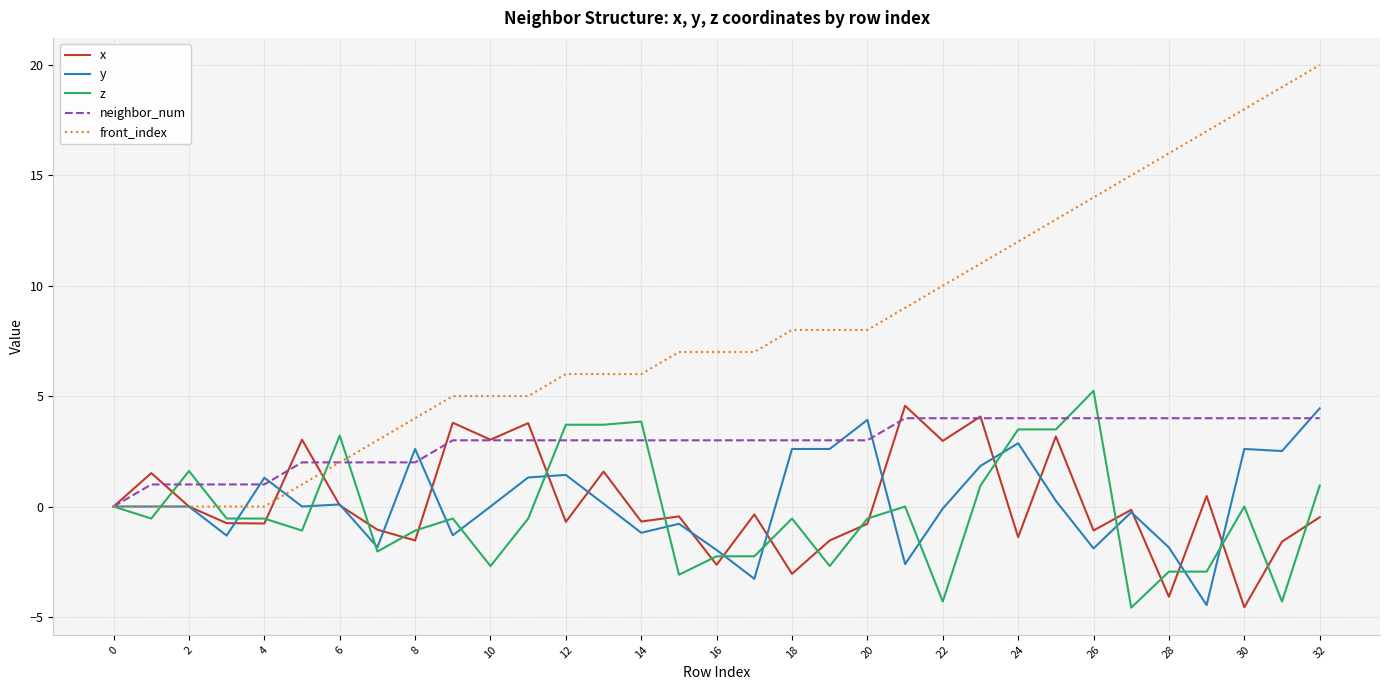

What is the smallest value displayed?

-4.6